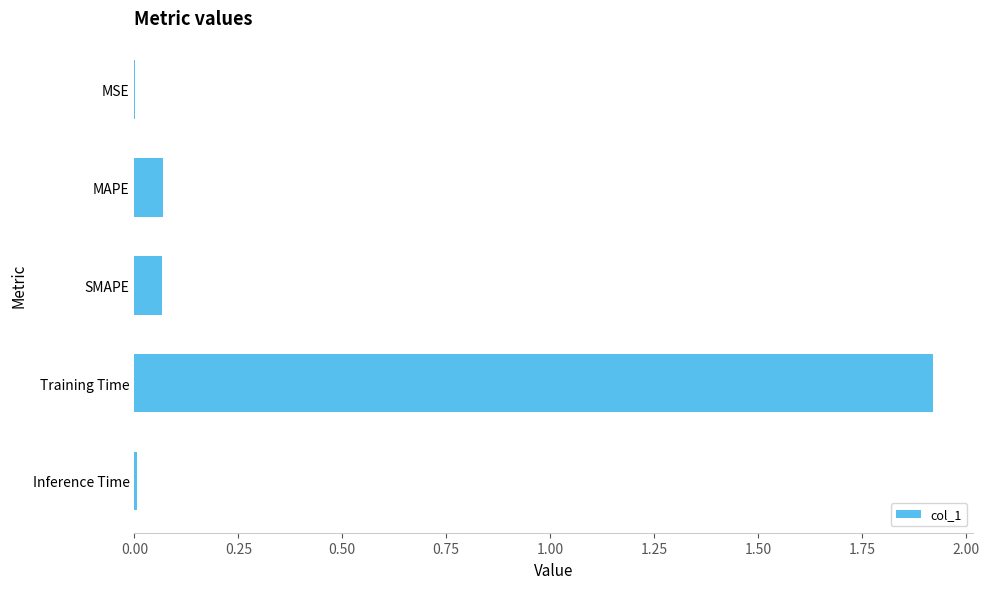

What is the sum of all values?

2.1